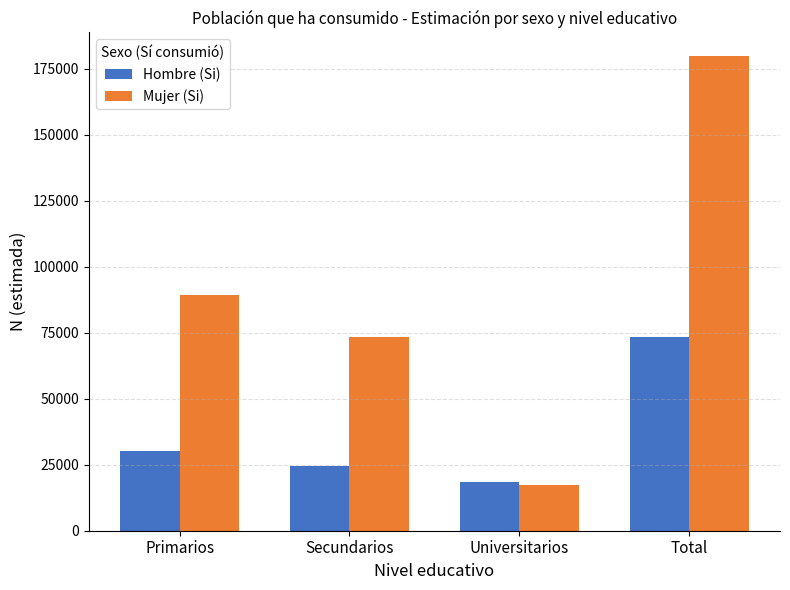

What is the sum of the Hombre (Si) values at Total and Primarios?

103574